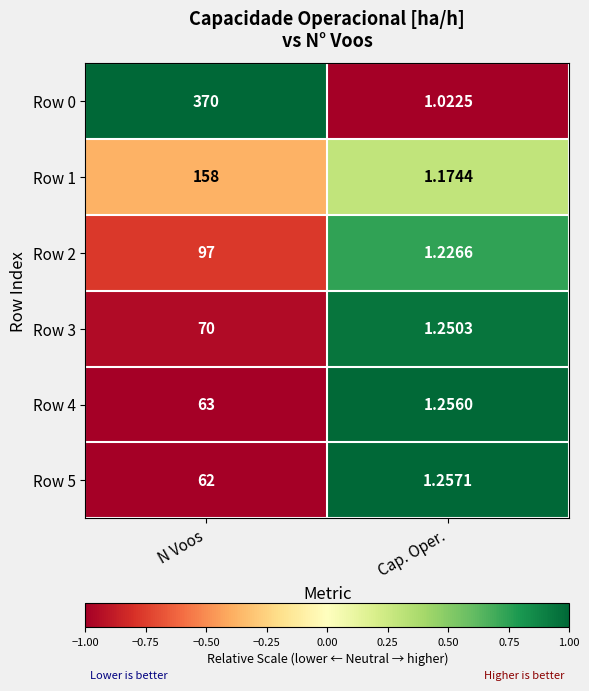

Which label corresponds to the smallest value in the chart?

Cap. Oper.